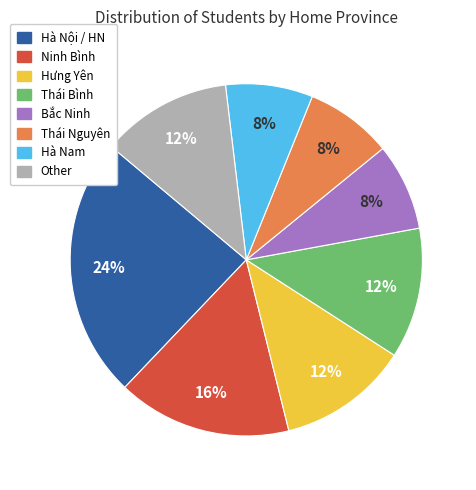

To the nearest percent, what is the combined percentage of Hà Nam and Hưng Yên?

20%